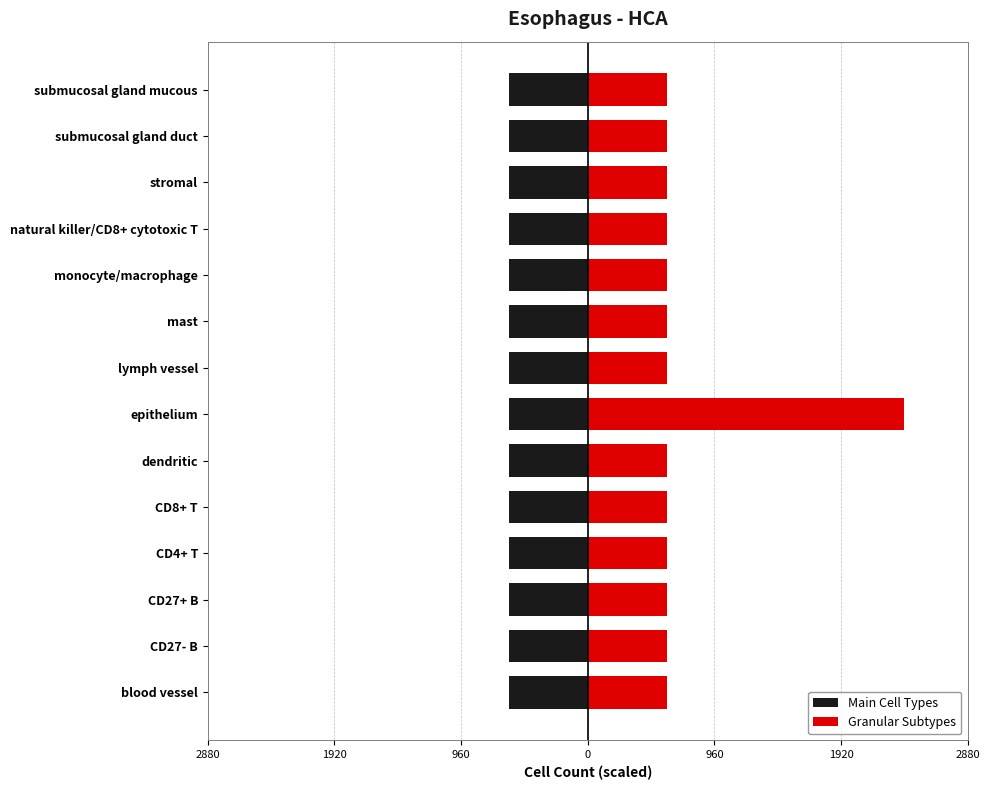

Rank the series by their maximum value, from lowest to highest.

Main Cell Types, Granular Subtypes